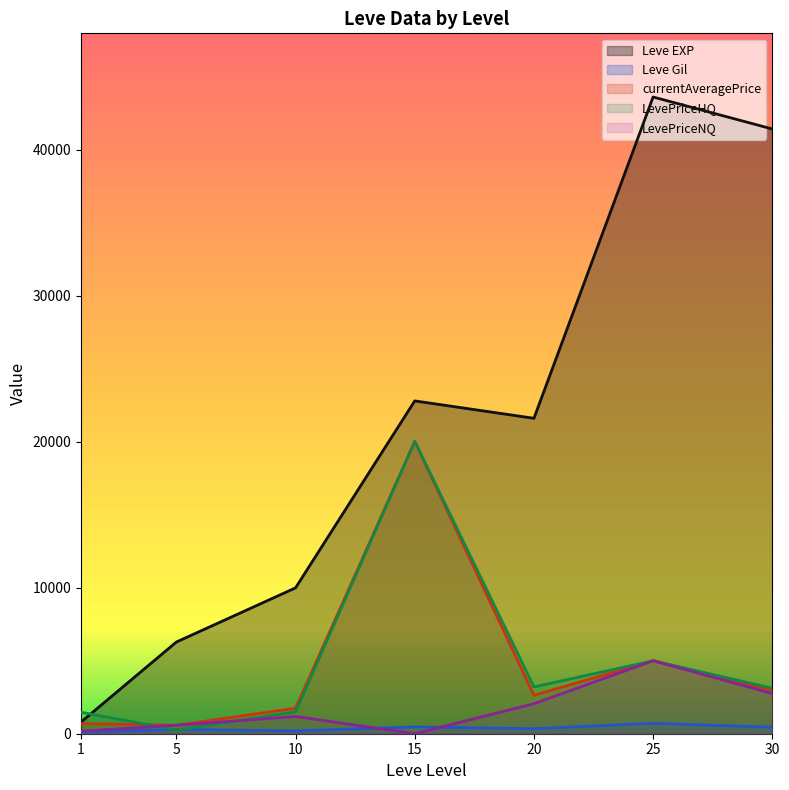

What is the difference between the highest and lowest values at 10?

9799.0